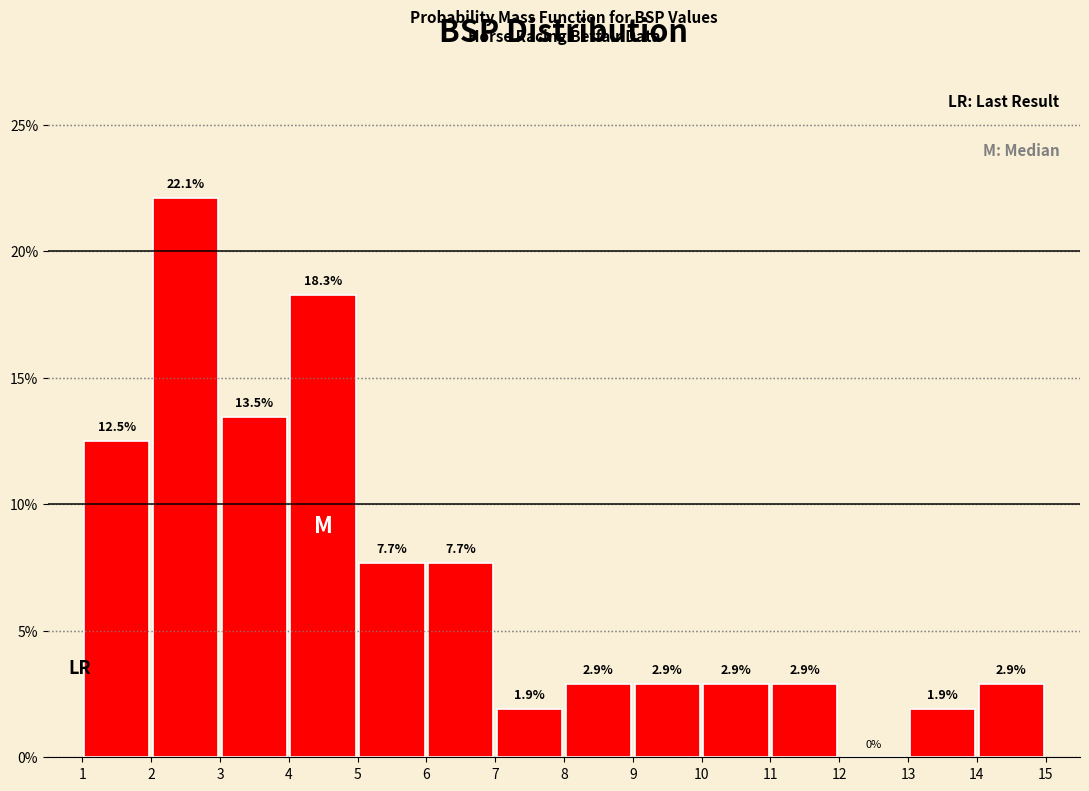

Over which range of the x-axis is the bar tallest?

2 to 3